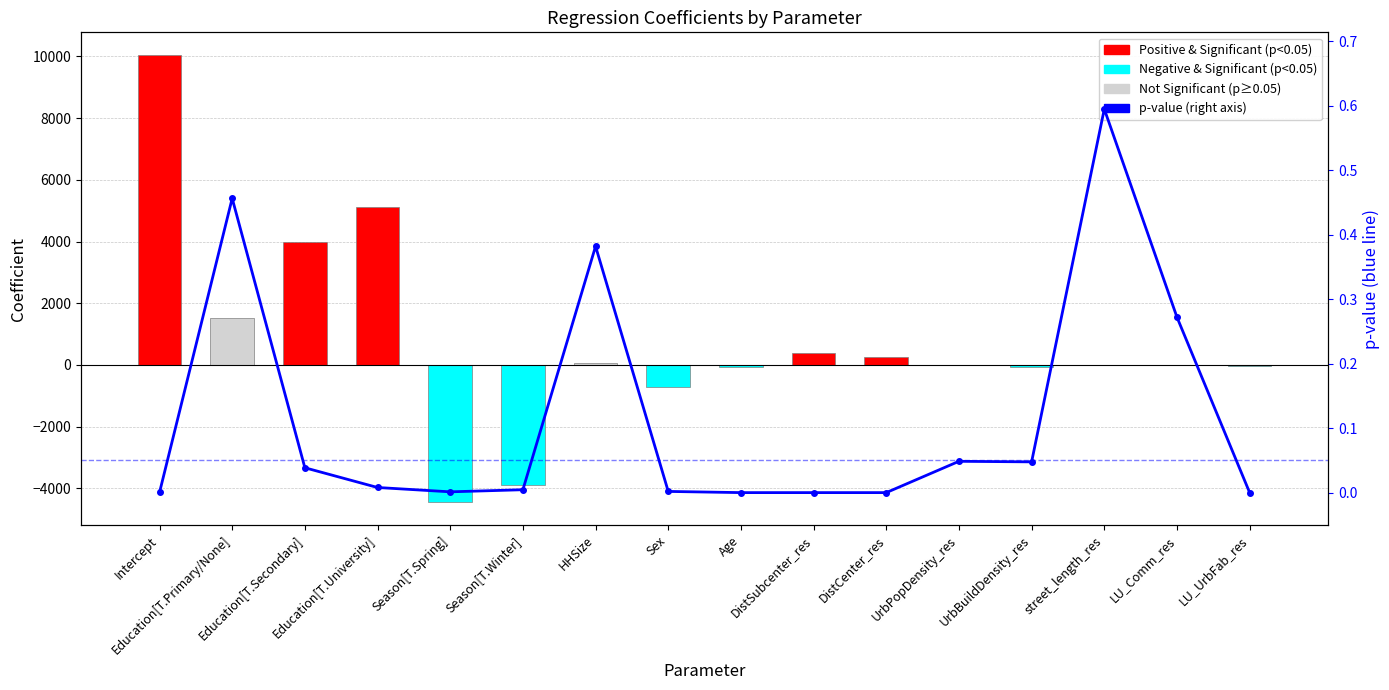

How many categories are shown in the chart?

16